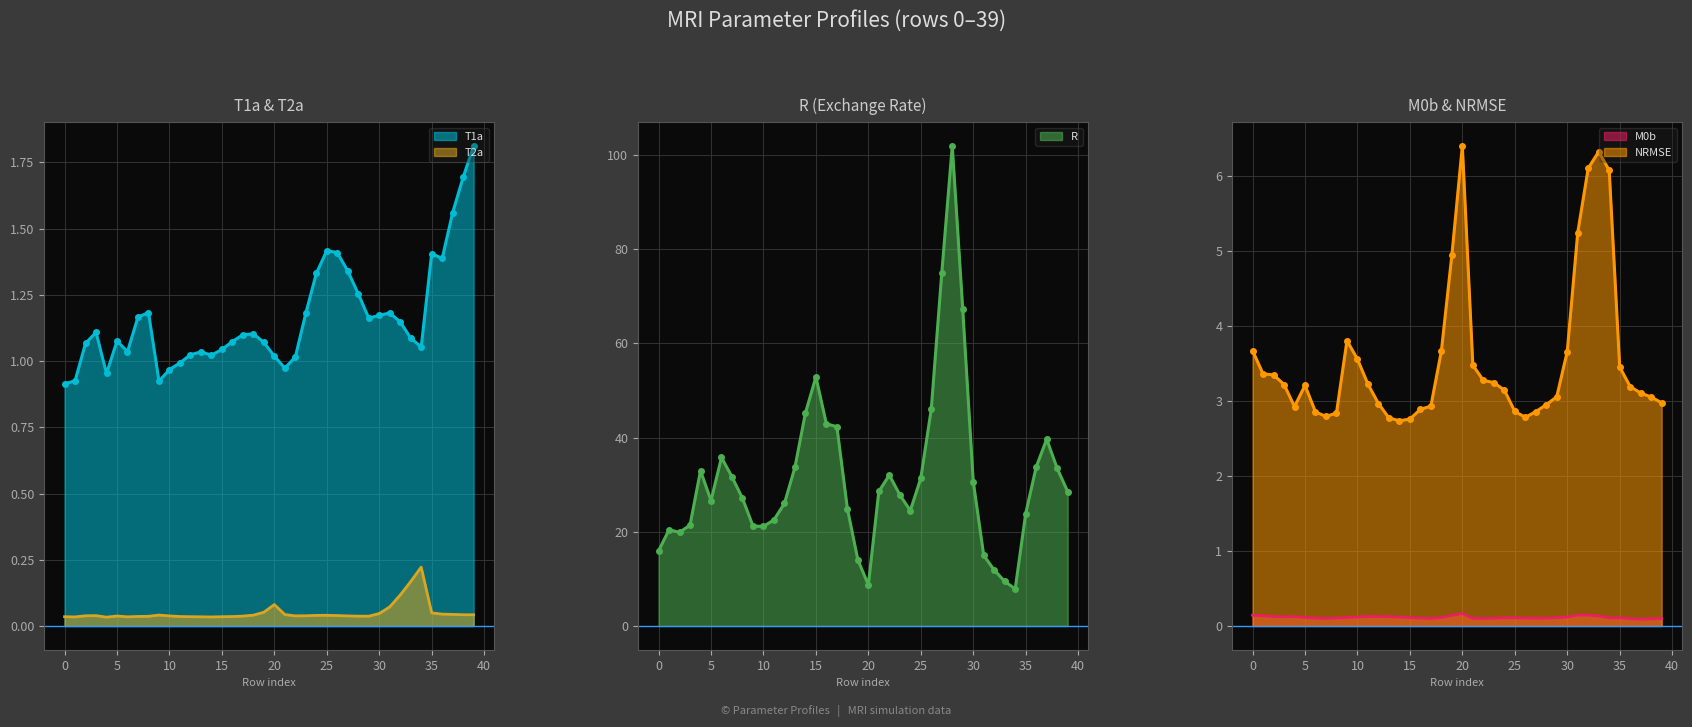

What is the approximate value of NRMSE at 8?

2.8